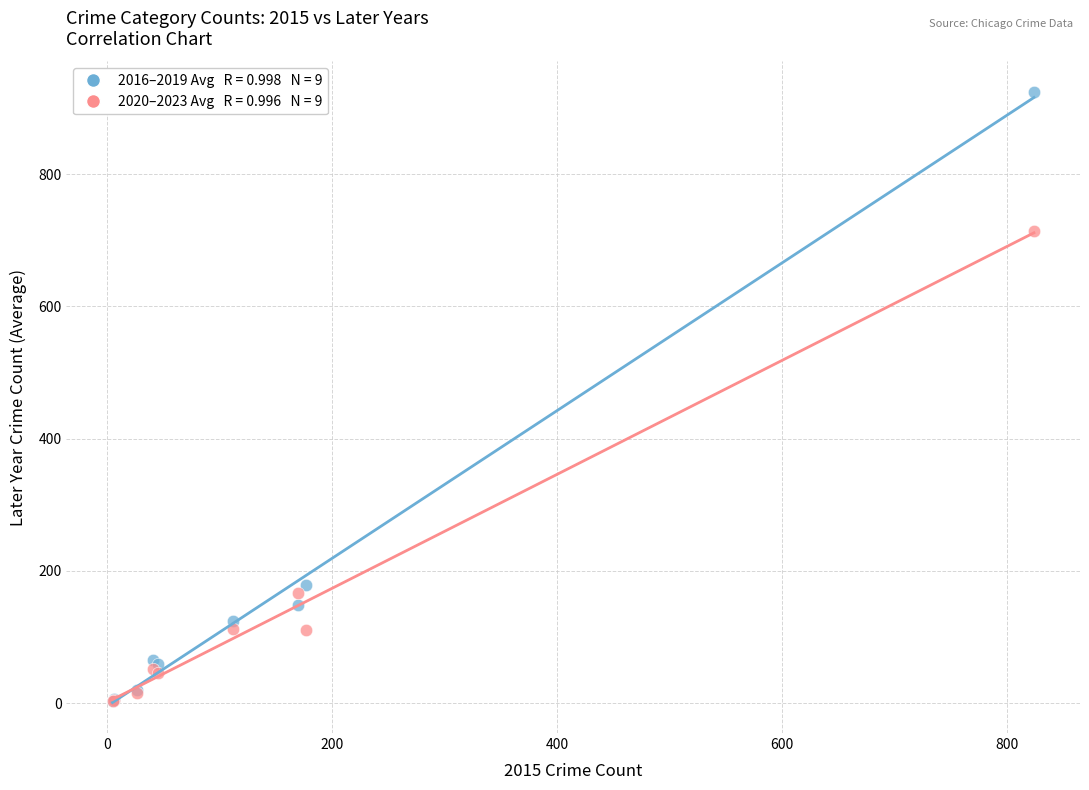

Across all series, what Y value is closest to 464?

714.0